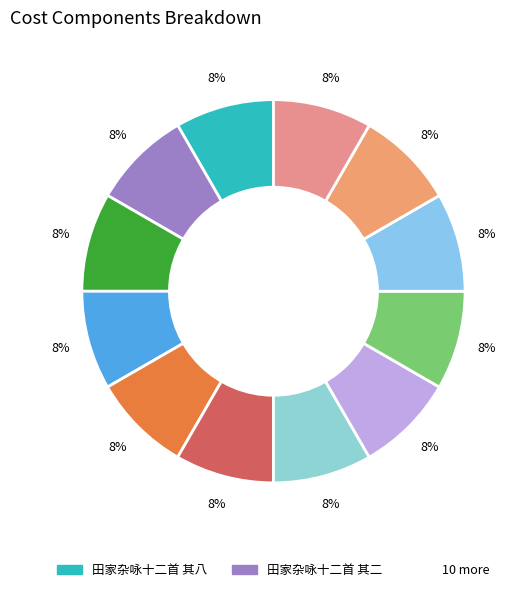

Count the number of slices in the pie.

12